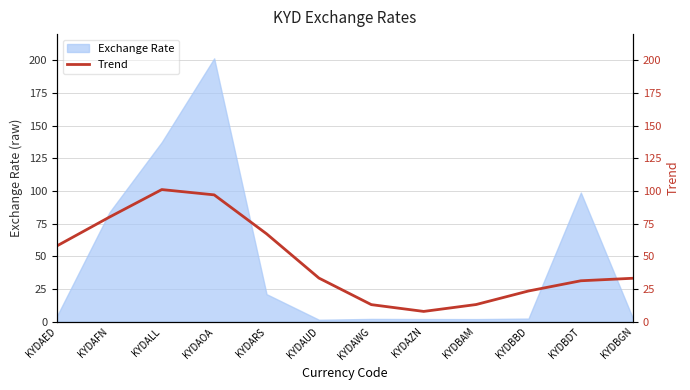

What is the highest value of the Exchange Rate series?

201.4